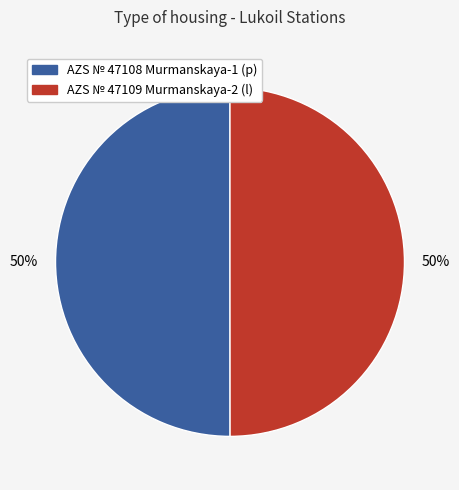

Do AZS № 47108 Murmanskaya-1 (p) and AZS № 47109 Murmanskaya-2 (l) together represent more than half of the pie?

Yes